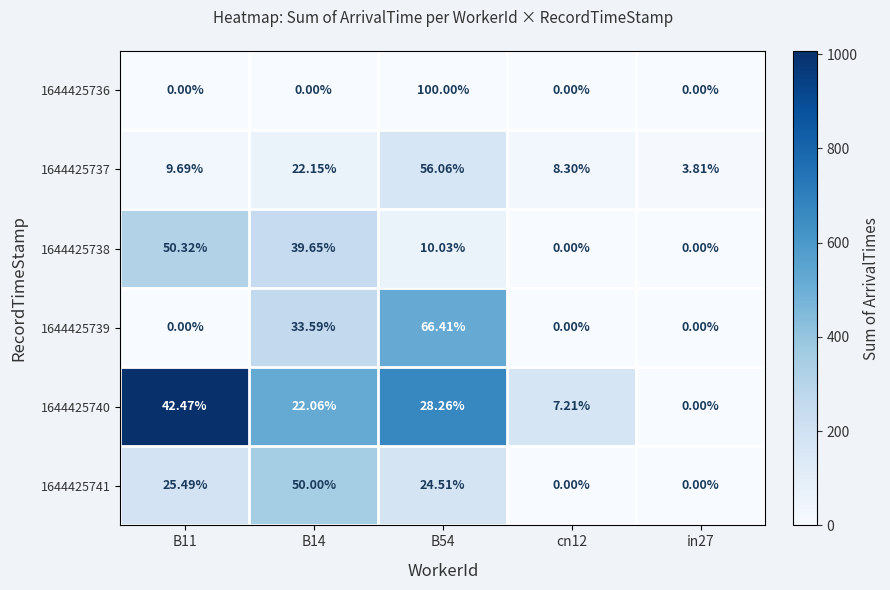

Is the value of 1644425738 at in27 greater than the value of 1644425740 at cn12?

No